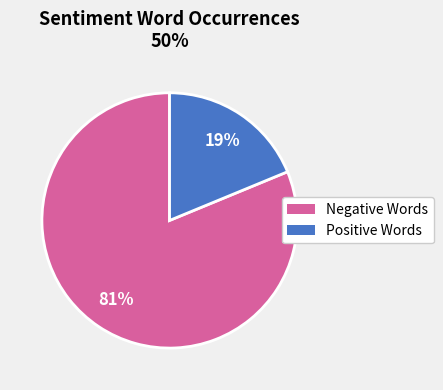

Which category has the smallest portion of the pie?

Positive Words